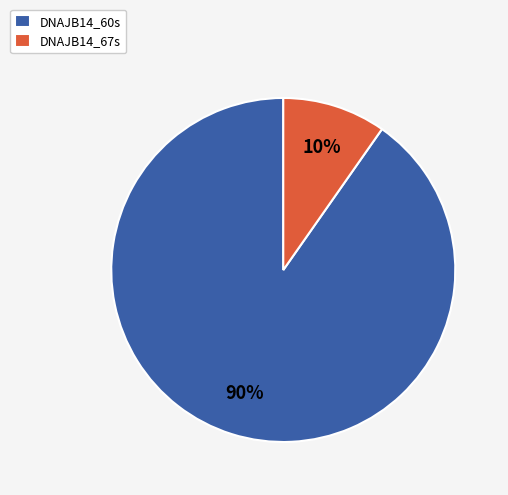

Which slice is the smallest?

DNAJB14_67s